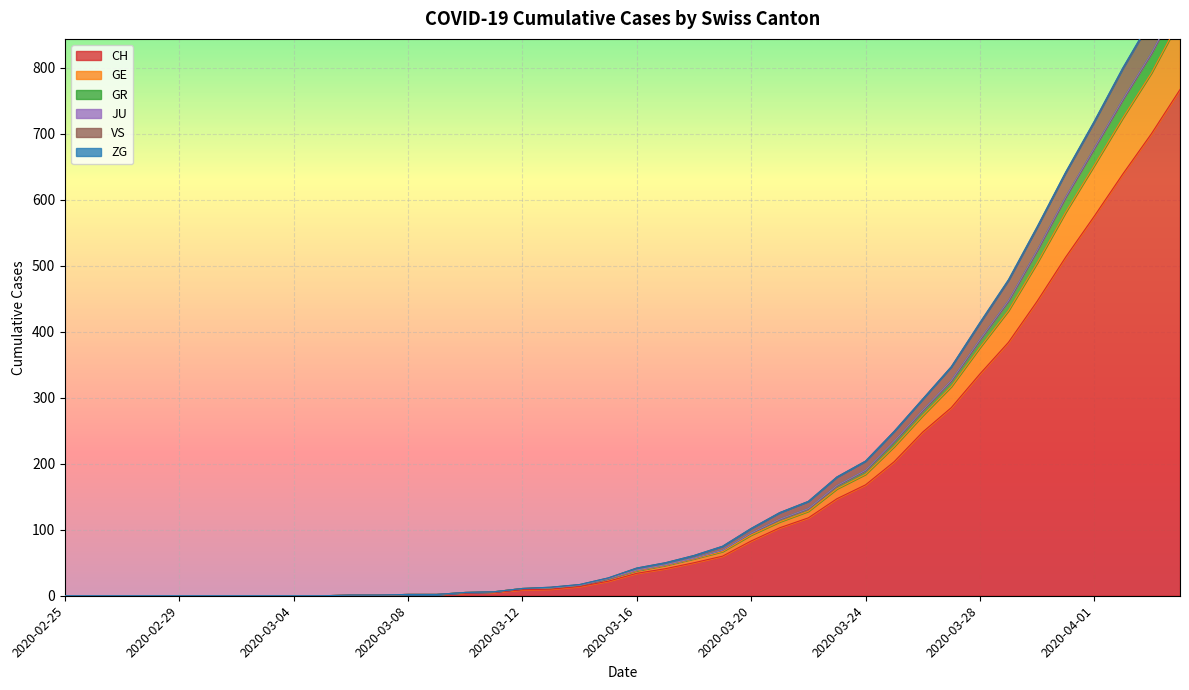

What is the maximum value for CH?

767